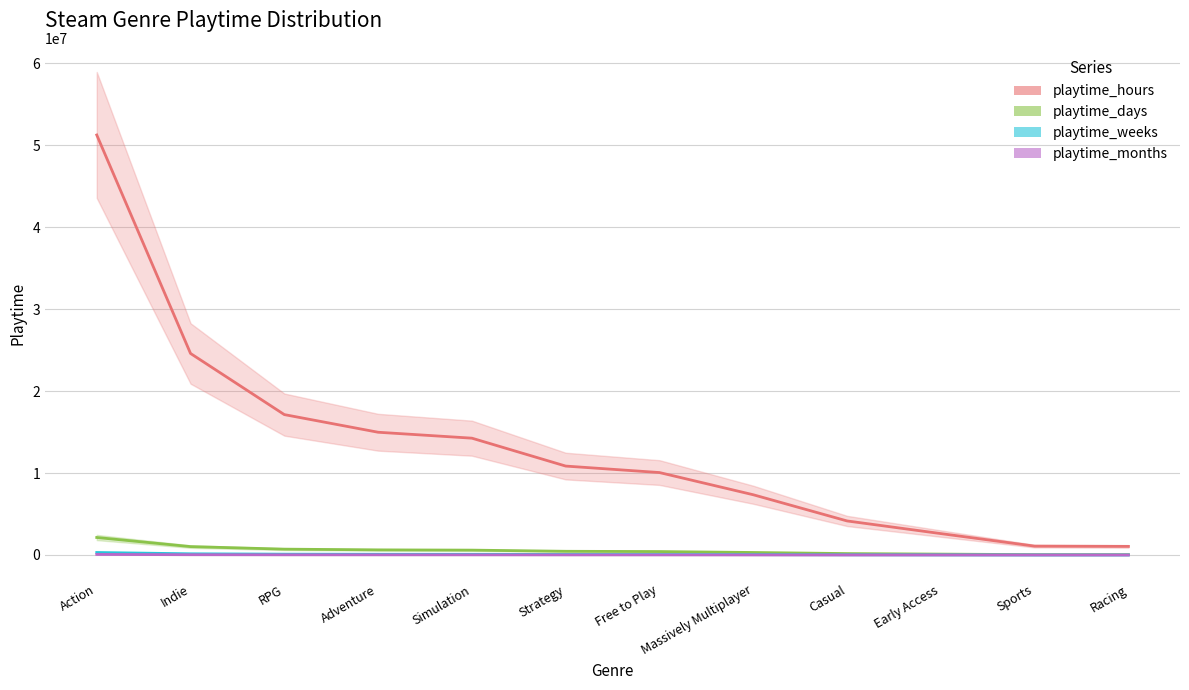

At how many categories does at least one series exceed 11338688?

5